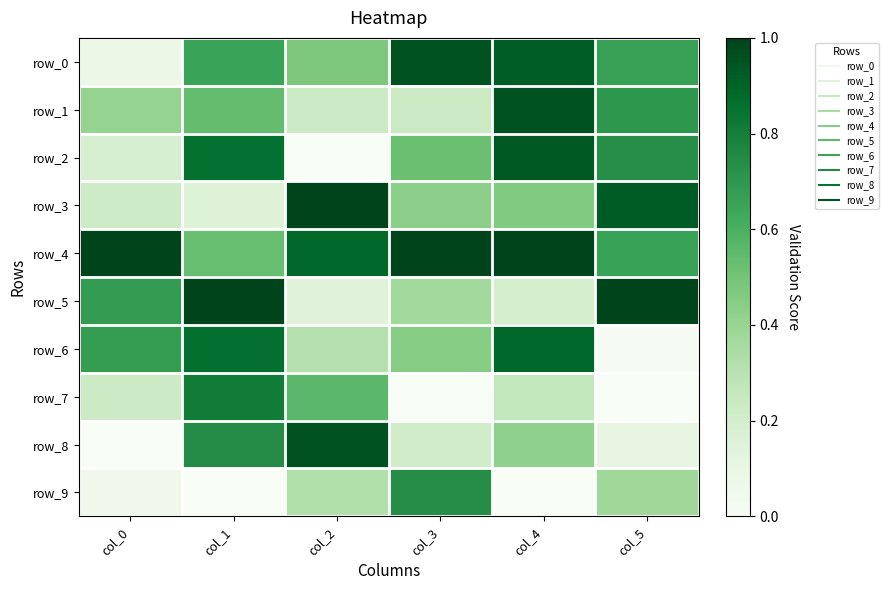

What is the maximum value for row_1?

1.0